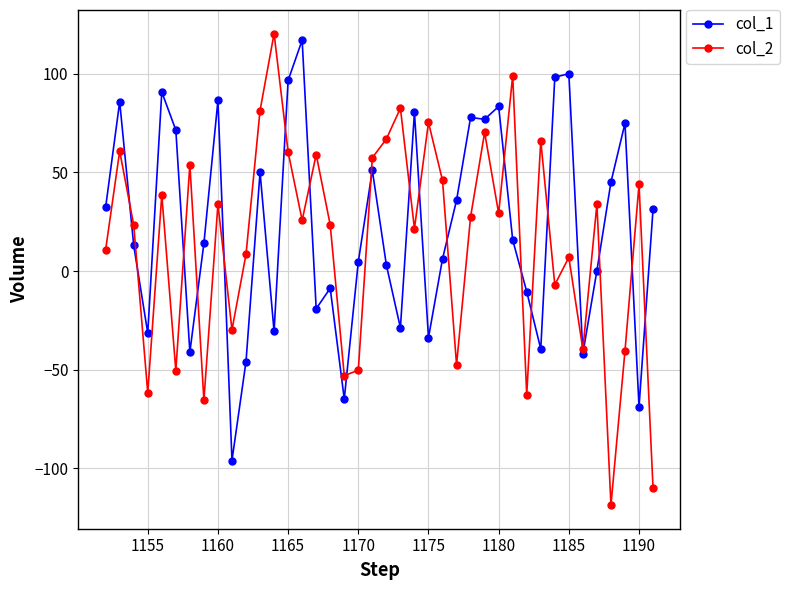

Which series has the largest range (max minus min)?

col_2